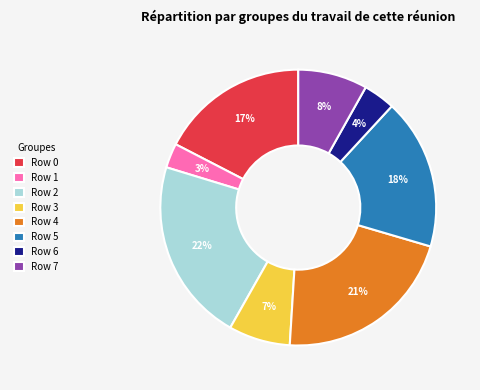

Is there a majority slice in this chart?

No